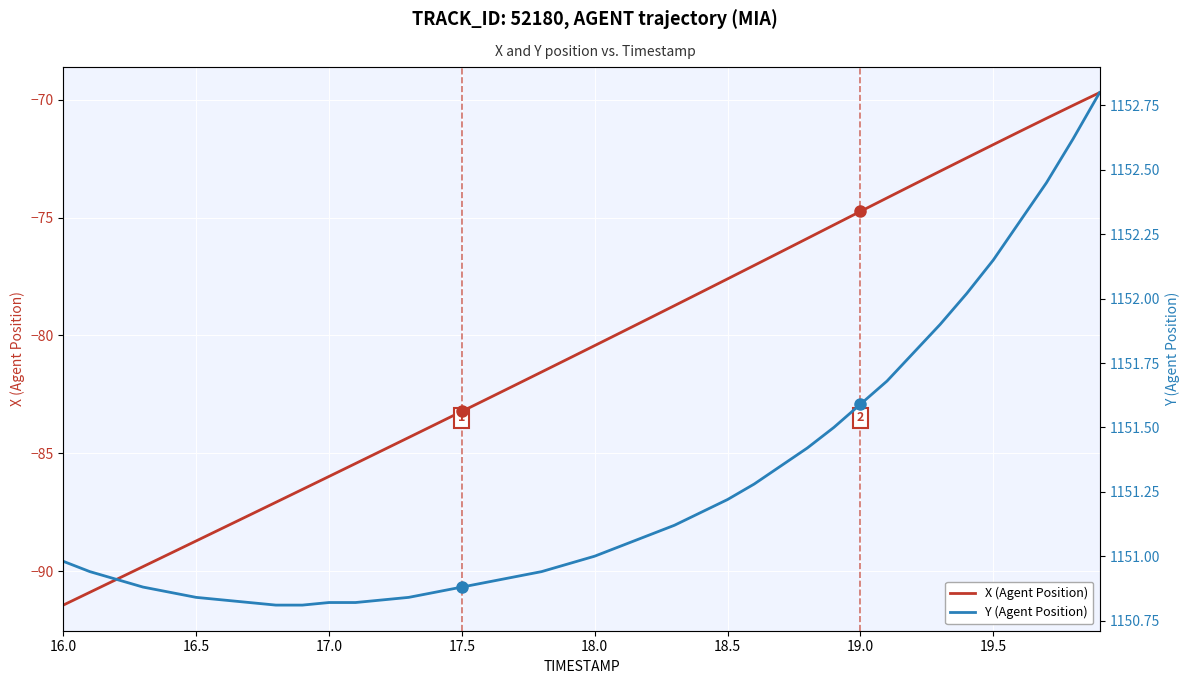

True or false: Y (Agent Position) and X (Agent Position) intersect in this chart.

False